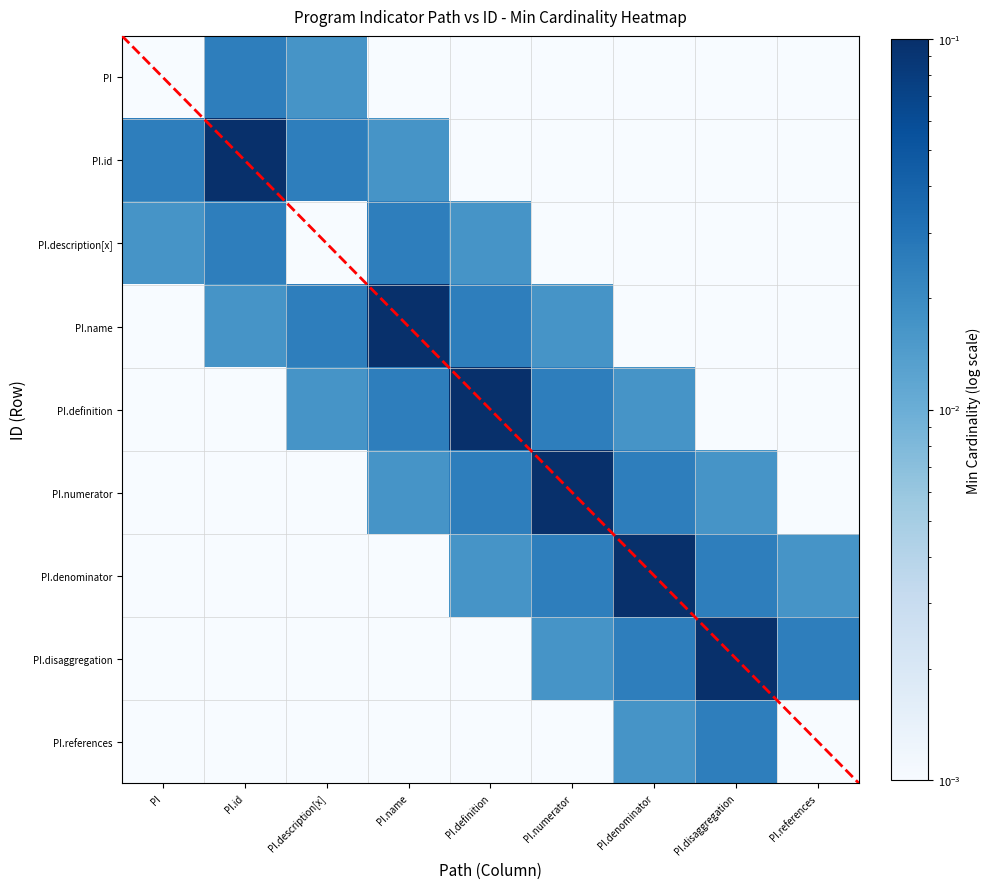

At which category does the chart reach its minimum across all series?

PI.name